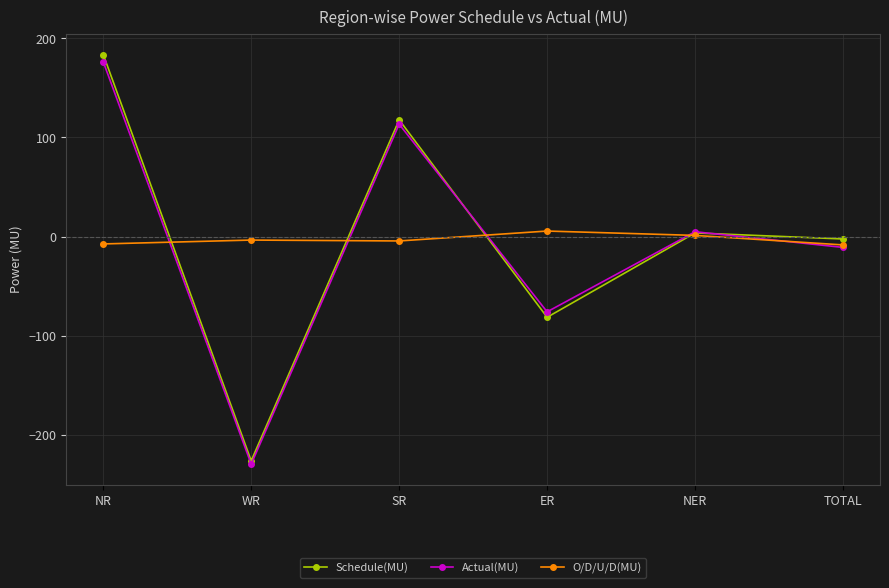

What value does the O/D/U/D(MU) series have at WR?

-3.5